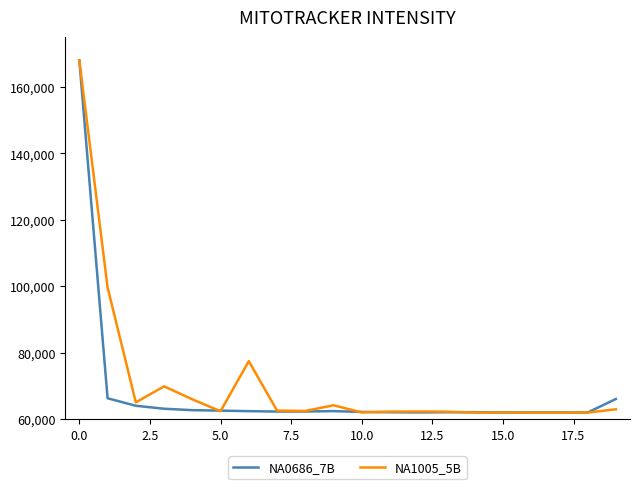

What is the maximum value shown in the chart?

168000.0